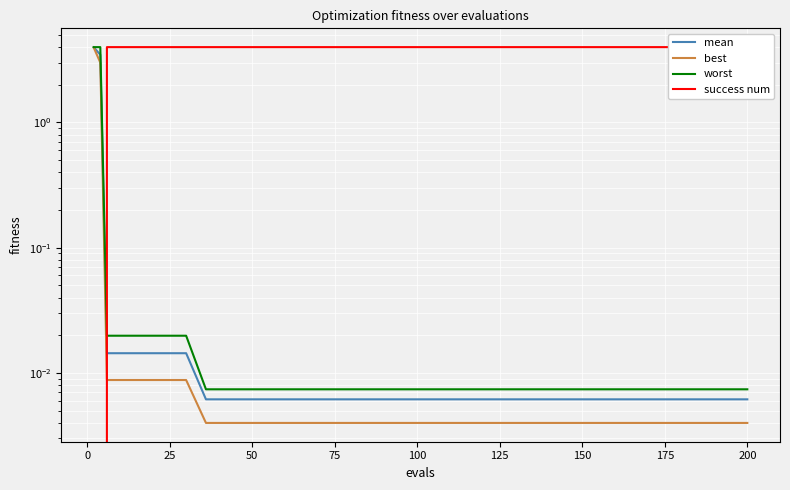

Which series has the largest range (max minus min)?

success num